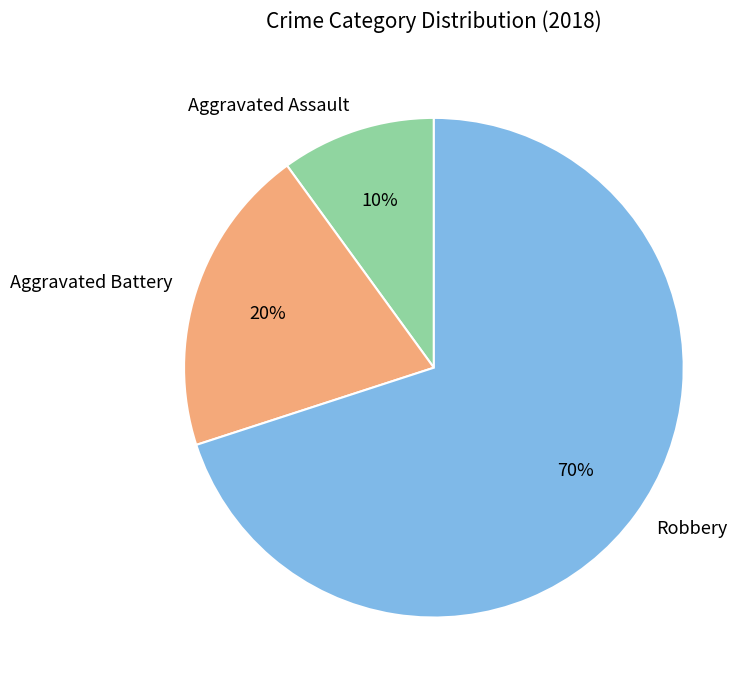

Which category has the smallest portion of the pie?

Aggravated Assault